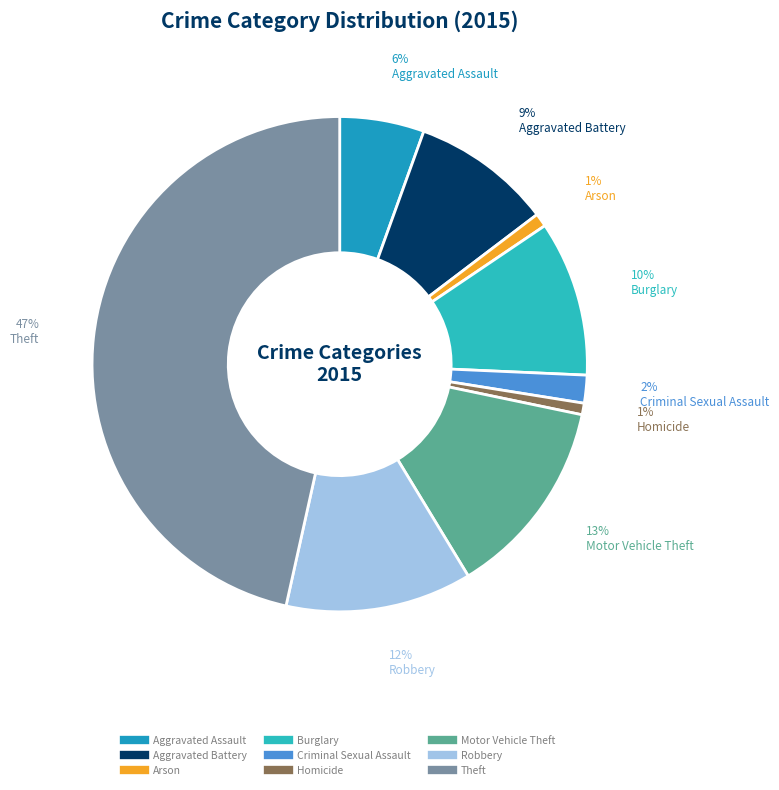

Rank the categories by value from lowest to highest.

Homicide, Arson, Criminal Sexual Assault, Aggravated Assault, Aggravated Battery, Burglary, Robbery, Motor Vehicle Theft, Theft